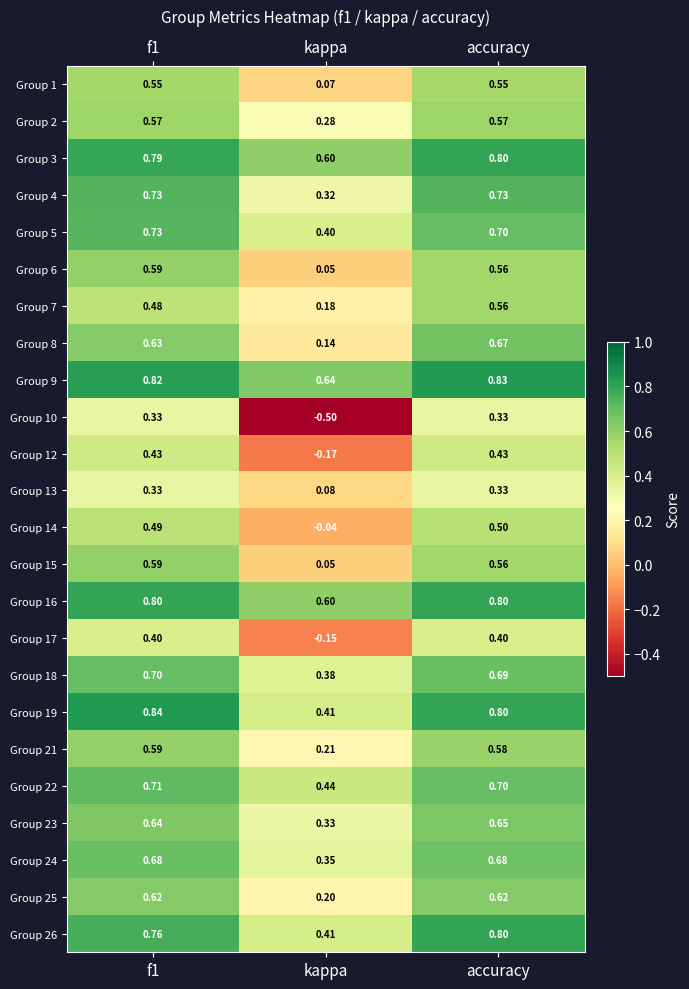

Is the value of Group 3 at accuracy greater than the value of Group 9 at accuracy?

No